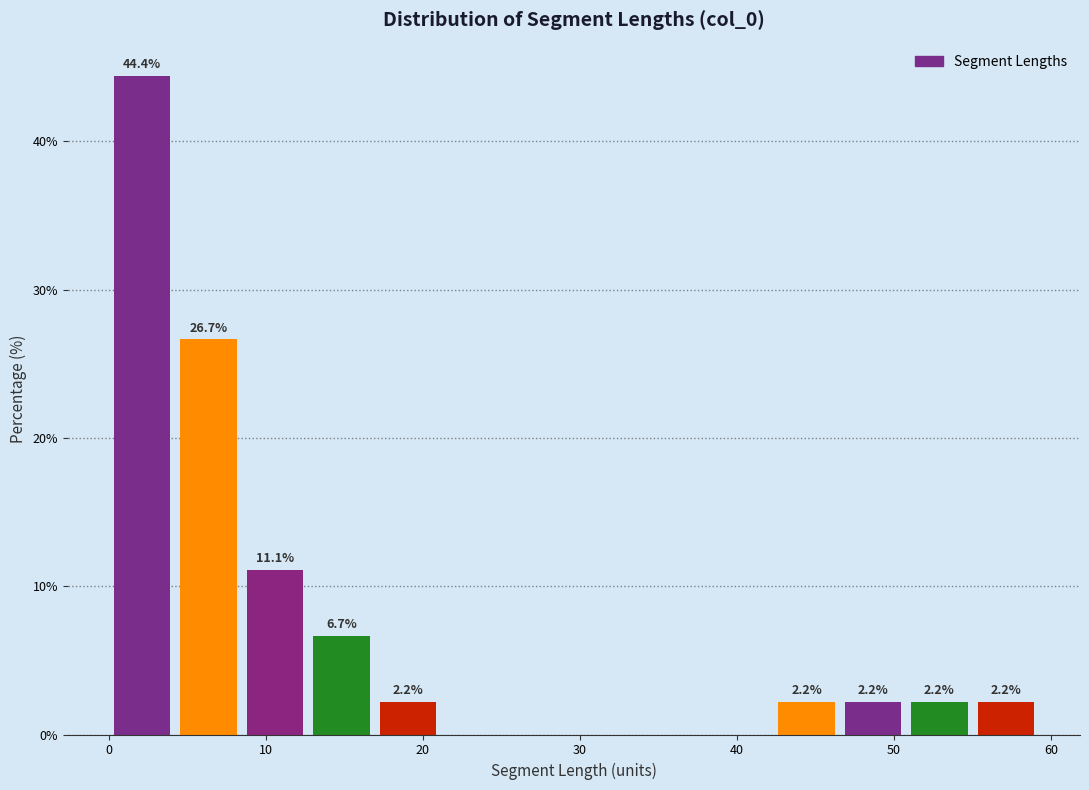

Over which range of the x-axis is the bar tallest?

0 to 4